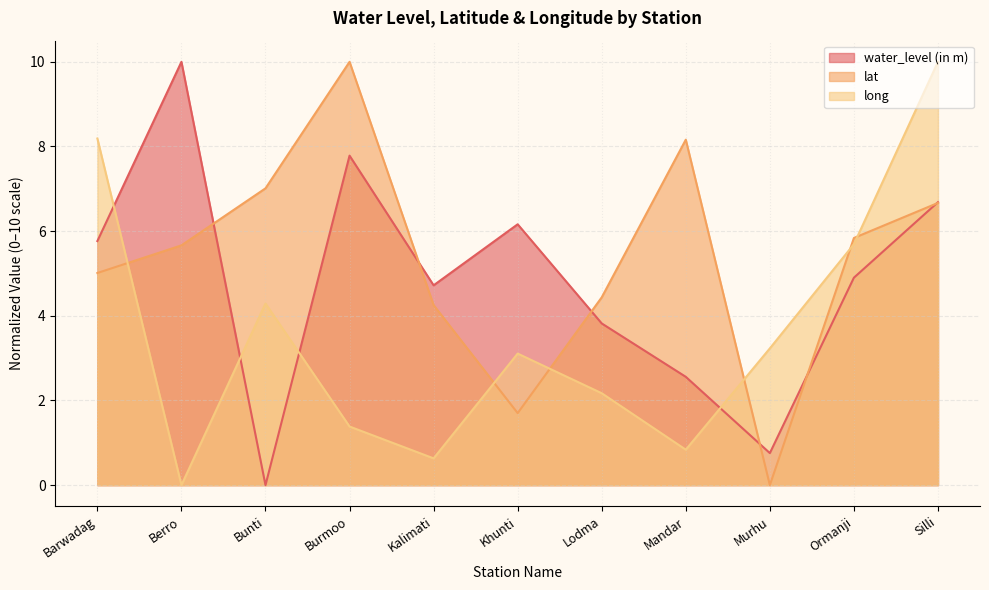

Reading left to right, extract all data points from this chart.

water_level (in m): Barwadag=5.8	Berro=10.0	Bunti=0.0	Burmoo=7.8	Kalimati=4.7	Khunti=6.2	Lodma=3.8	Mandar=2.6	Murhu=0.8	Ormanji=4.9	Silli=6.7
lat: Barwadag=5.0	Berro=5.7	Bunti=7.0	Burmoo=10.0	Kalimati=4.3	Khunti=1.7	Lodma=4.4	Mandar=8.2	Murhu=0.0	Ormanji=5.8	Silli=6.7
long: Barwadag=8.2	Berro=0.0	Bunti=4.3	Burmoo=1.4	Kalimati=0.6	Khunti=3.1	Lodma=2.2	Mandar=0.8	Murhu=3.2	Ormanji=5.7	Silli=10.0